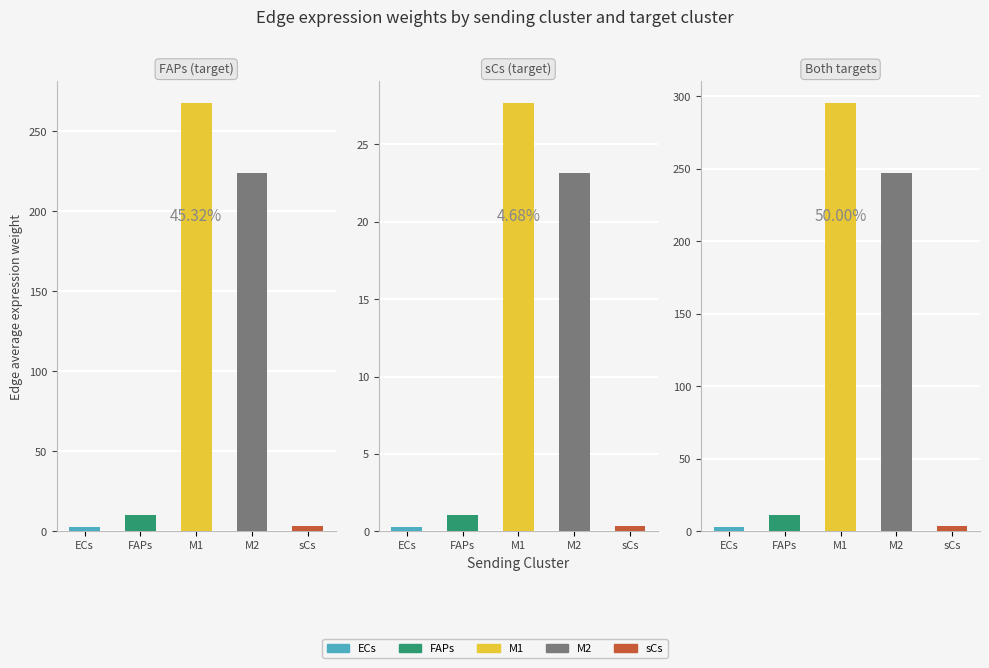

Where does the Edge average expression weight series first go above 10?

2